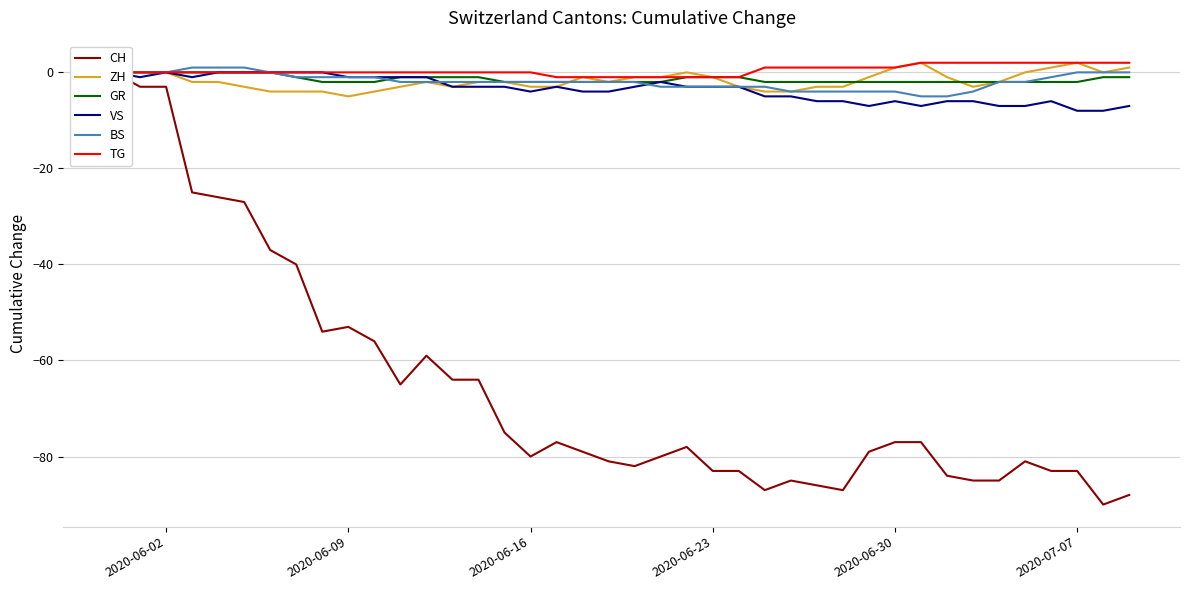

Reading left to right, transcribe all the data shown in this chart.

CH: 0	-3	-3	-25	-26	-27	-37	-40	-54	-53	-56	-65	-59	-64	-64	-75	-80	-77	-79	-81	-82	-80	-78	-83	-83	-87	-85	-86	-87	-79	-77	-77	-84	-85	-85	-81	-83	-83	-90	-88
ZH: 0	0	0	-2	-2	-3	-4	-4	-4	-5	-4	-3	-2	-3	-2	-2	-3	-3	-1	-2	-1	-1	0	-1	-3	-4	-4	-3	-3	-1	1	2	-1	-3	-2	0	1	2	0	1
GR: 0	0	0	0	0	0	0	-1	-2	-2	-2	-1	-1	-1	-1	-2	-2	-2	-2	-2	-2	-2	-1	-1	-1	-2	-2	-2	-2	-2	-2	-2	-2	-2	-2	-2	-2	-2	-1	-1
VS: 0	-1	0	-1	0	0	0	0	0	-1	-1	-1	-1	-3	-3	-3	-4	-3	-4	-4	-3	-2	-3	-3	-3	-5	-5	-6	-6	-7	-6	-7	-6	-6	-7	-7	-6	-8	-8	-7
BS: 0	0	0	1	1	1	0	-1	-1	-1	-1	-2	-2	-2	-2	-2	-2	-2	-2	-2	-2	-3	-3	-3	-3	-3	-4	-4	-4	-4	-4	-5	-5	-4	-2	-2	-1	0	0	0
TG: 0	0	0	0	0	0	0	0	0	0	0	0	0	0	0	0	0	-1	-1	-1	-1	-1	-1	-1	-1	1	1	1	1	1	1	2	2	2	2	2	2	2	2	2